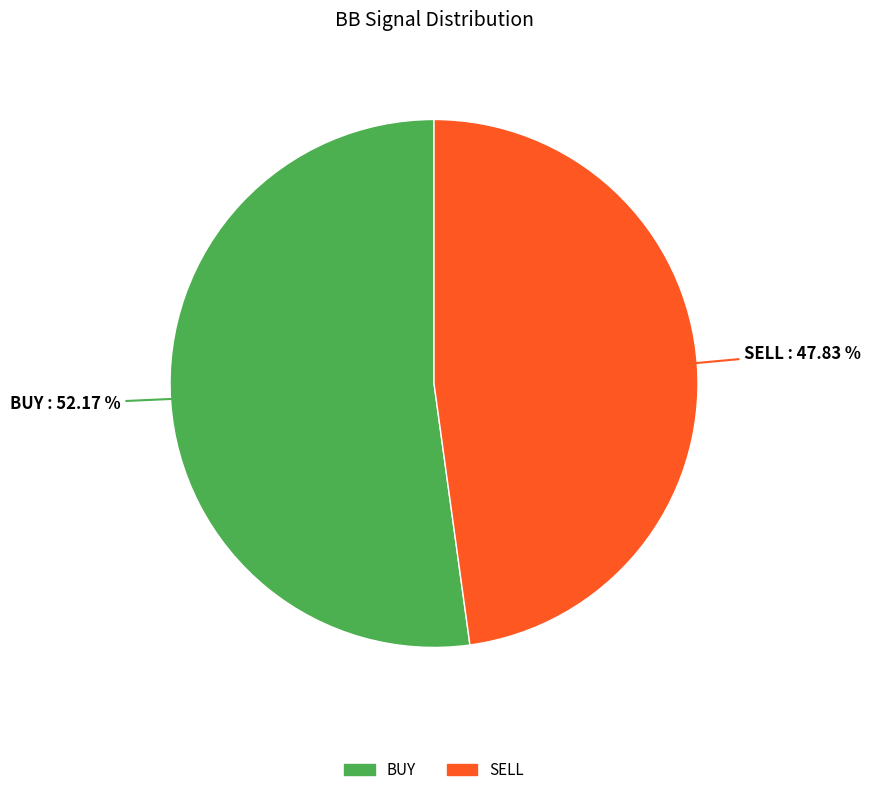

The SELL slice represents 42% of the pie. True or false?

False